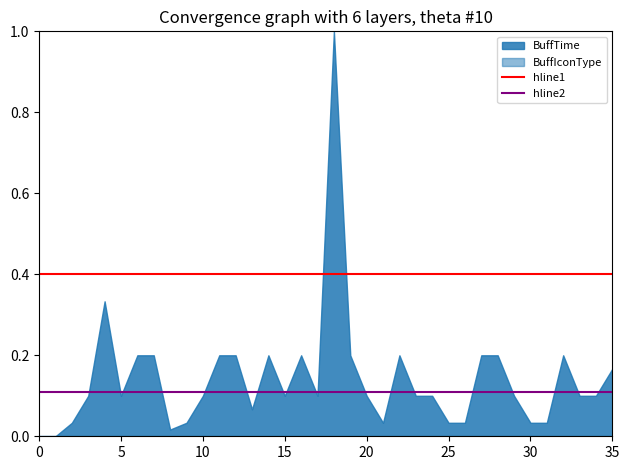

What is the value of the hline1 point at the 2nd from the left?

0.4